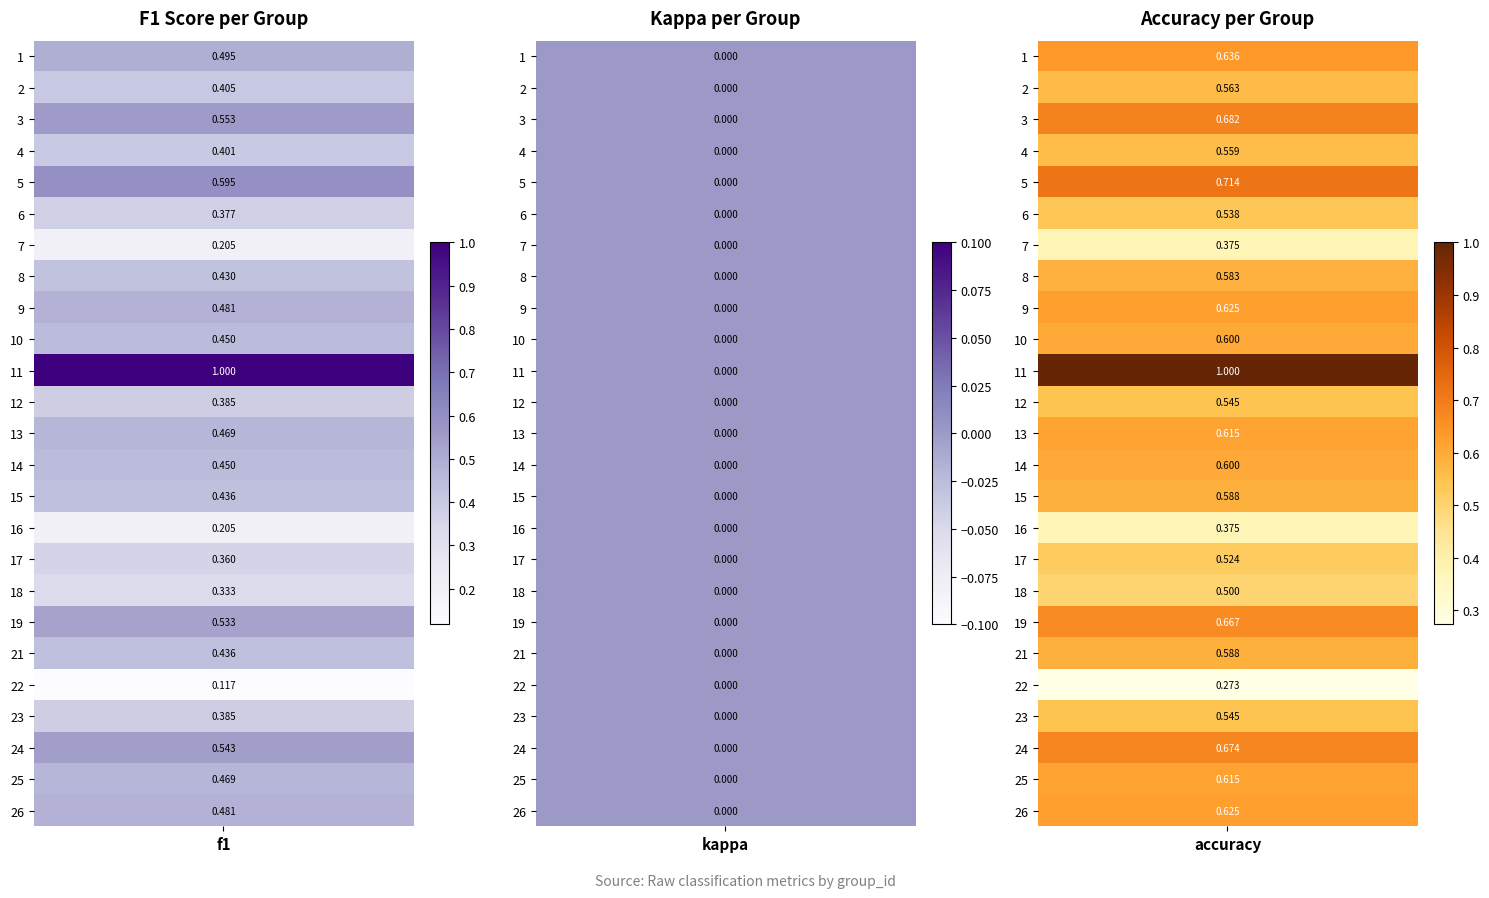

How many values in 5 are above zero?

2